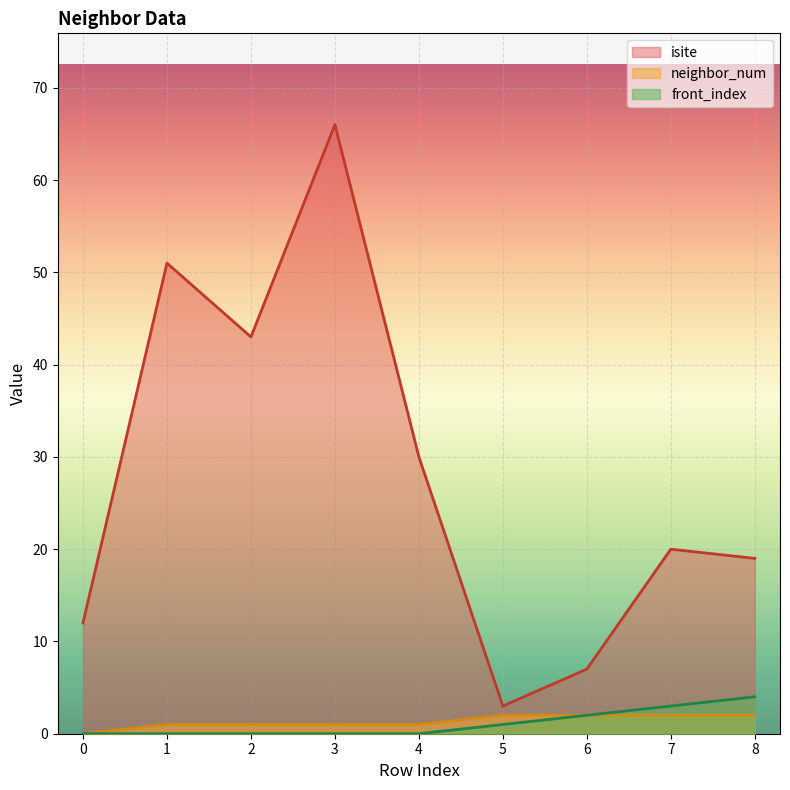

True or false: isite and neighbor_num intersect in this chart.

False